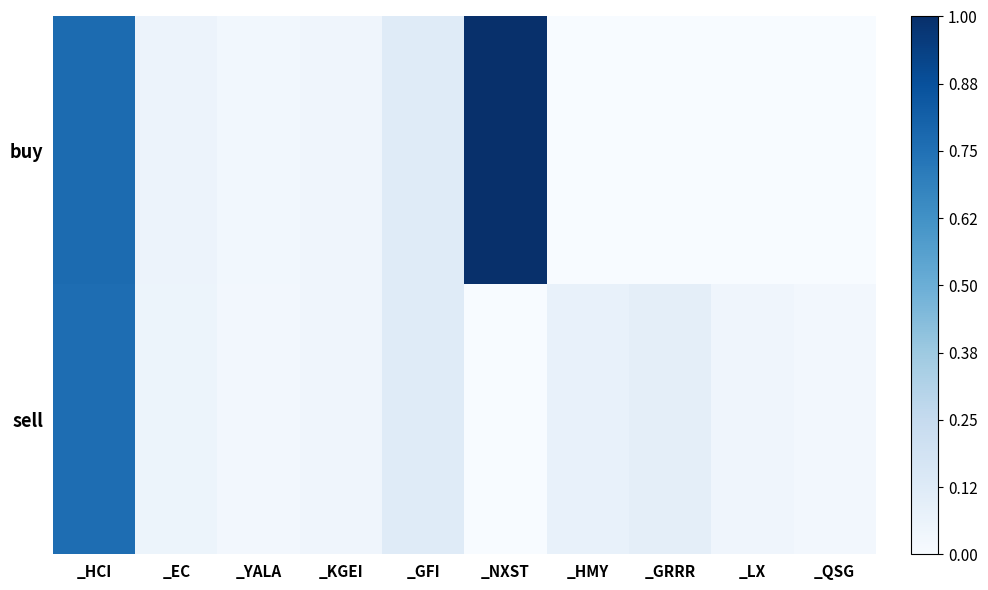

Is it true that buy equals 0.1 at _EC?

True